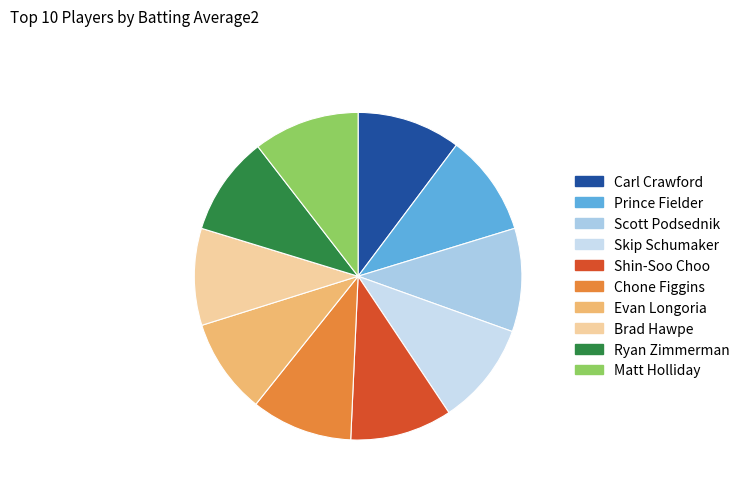

Combined, do Scott Podsednik and Chone Figgins account for over 50%?

No